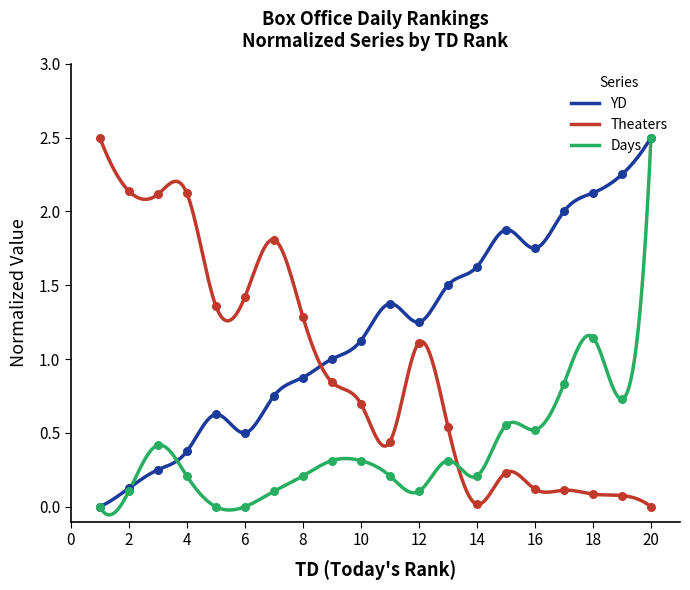

Which series has the largest total across all categories?

YD